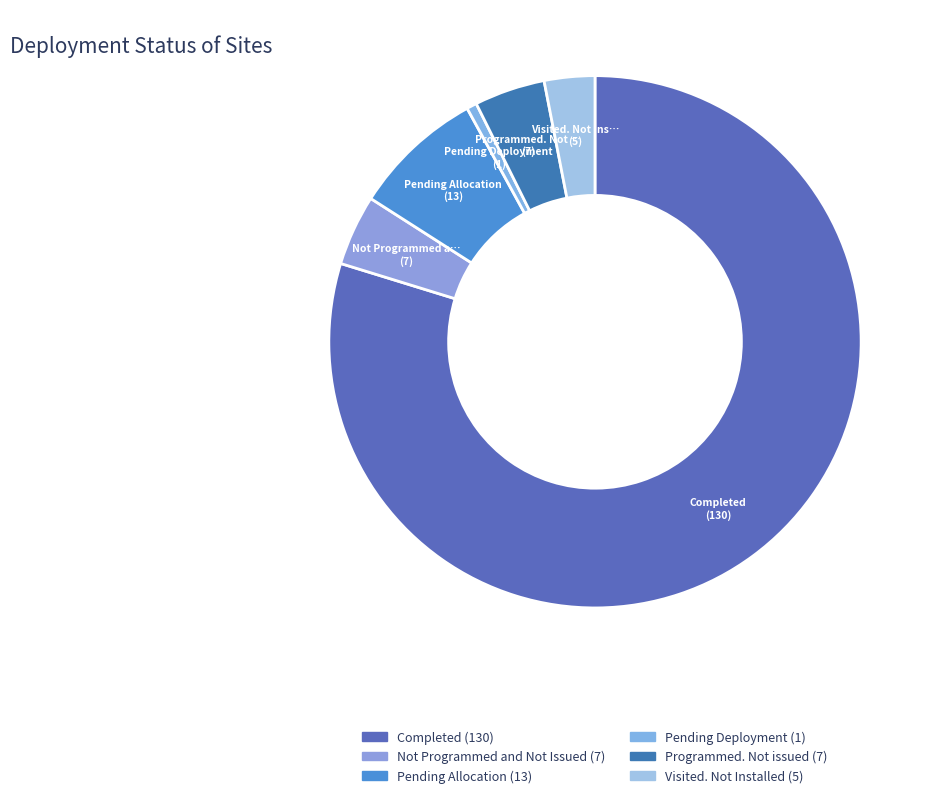

To the nearest percent, what is the difference between the largest and smallest slice percentages?

79%